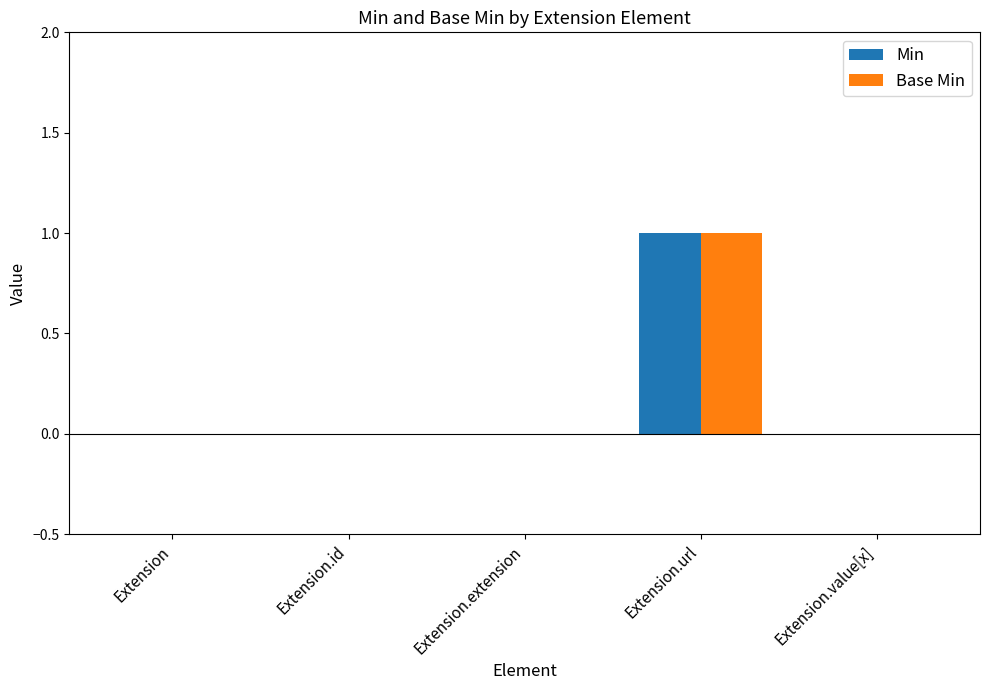

How many Base Min values are between 0 and 1?

5